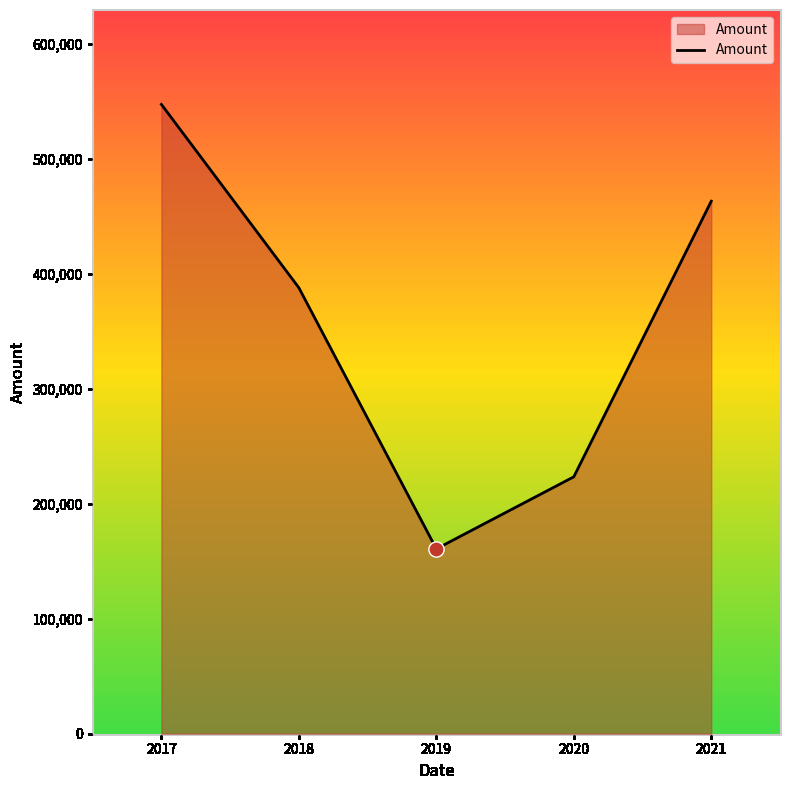

Between 2020 and 2018, which is larger?

2018